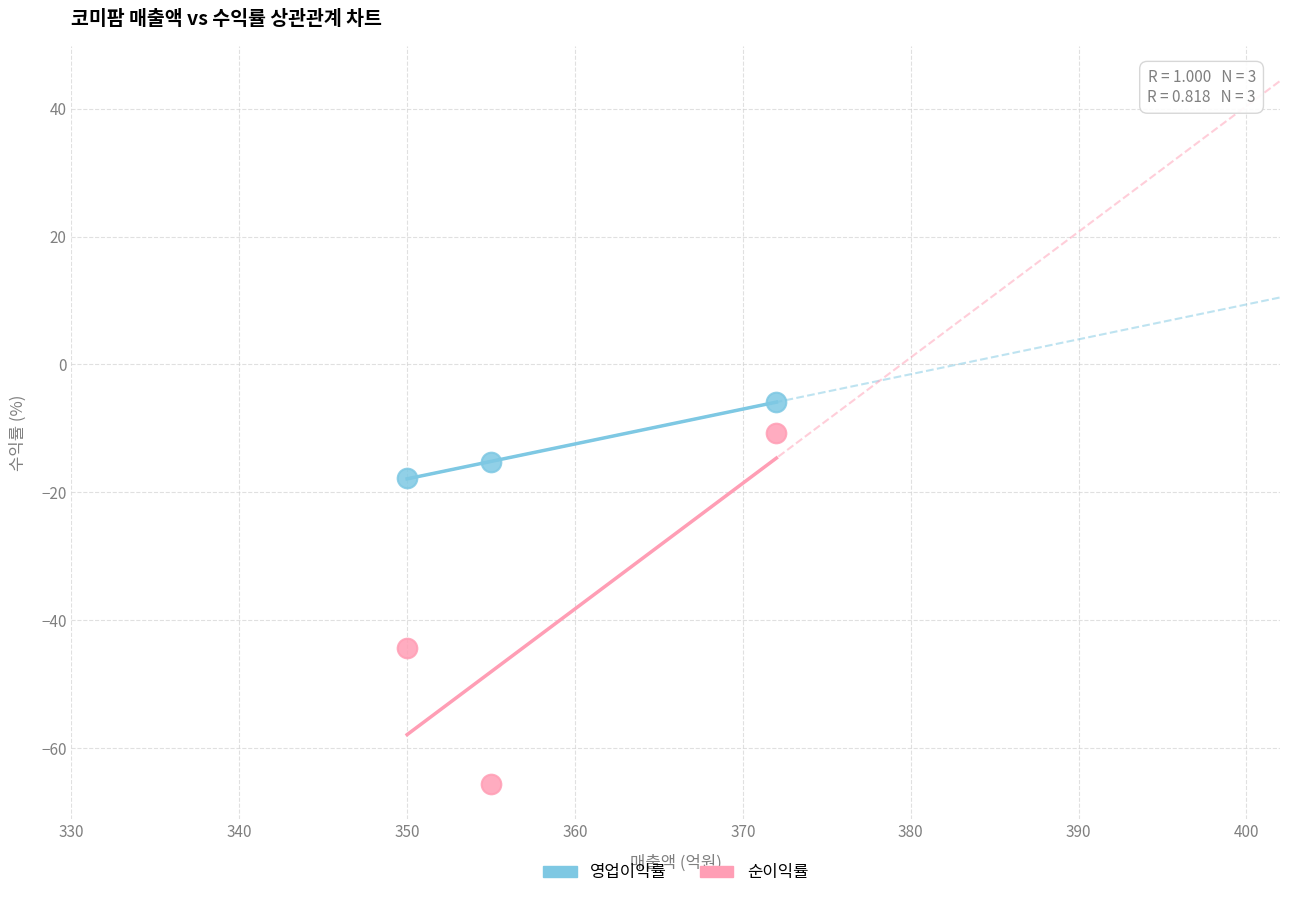

Across all series, what Y value is closest to -35?

-44.3